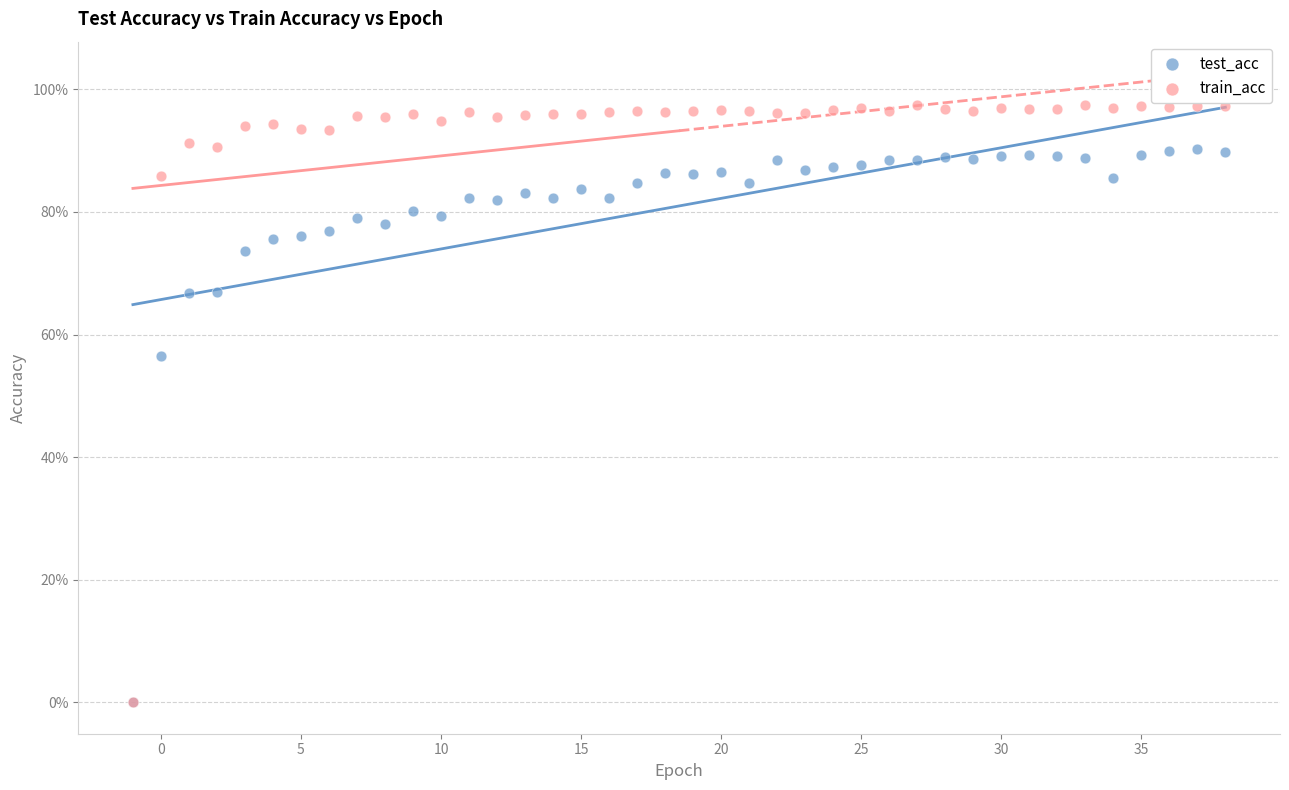

Which series has the largest Y range (max minus min)?

train_acc